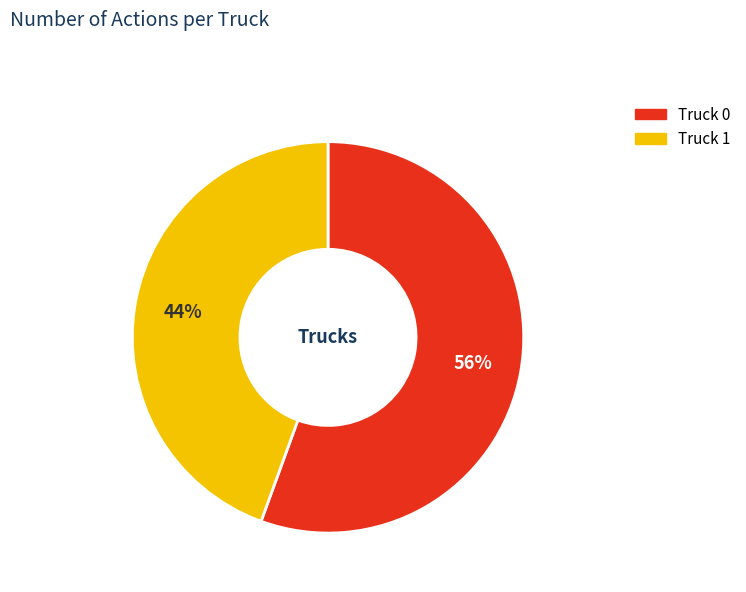

Is the sum of Truck 0 and Truck 1 greater than half?

Yes